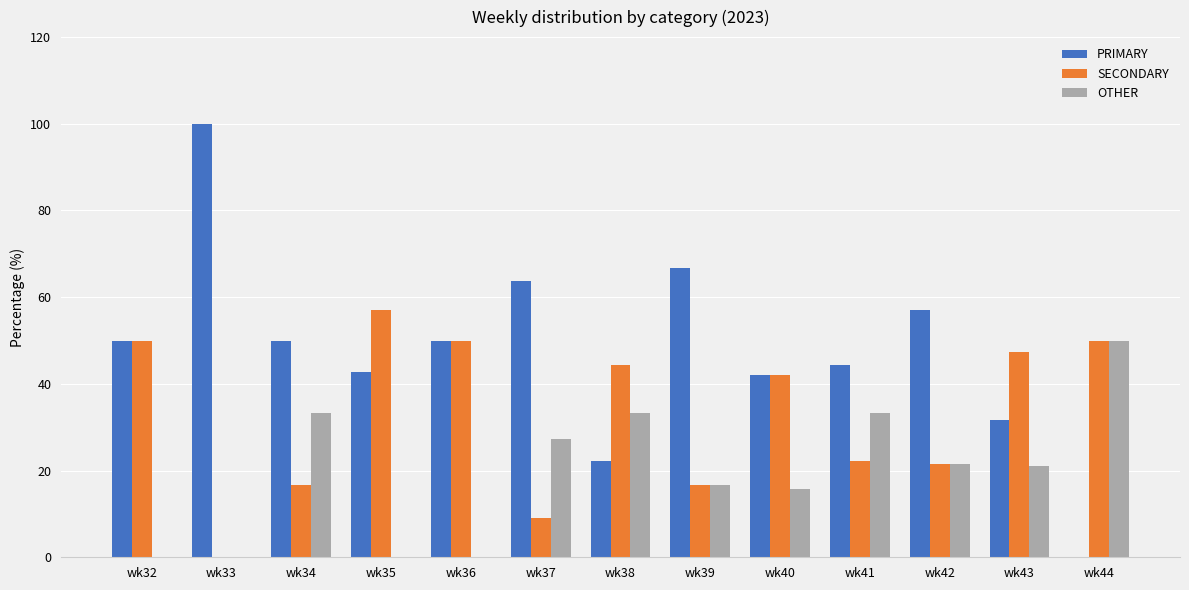

What is the sum of all SECONDARY values?

427.1